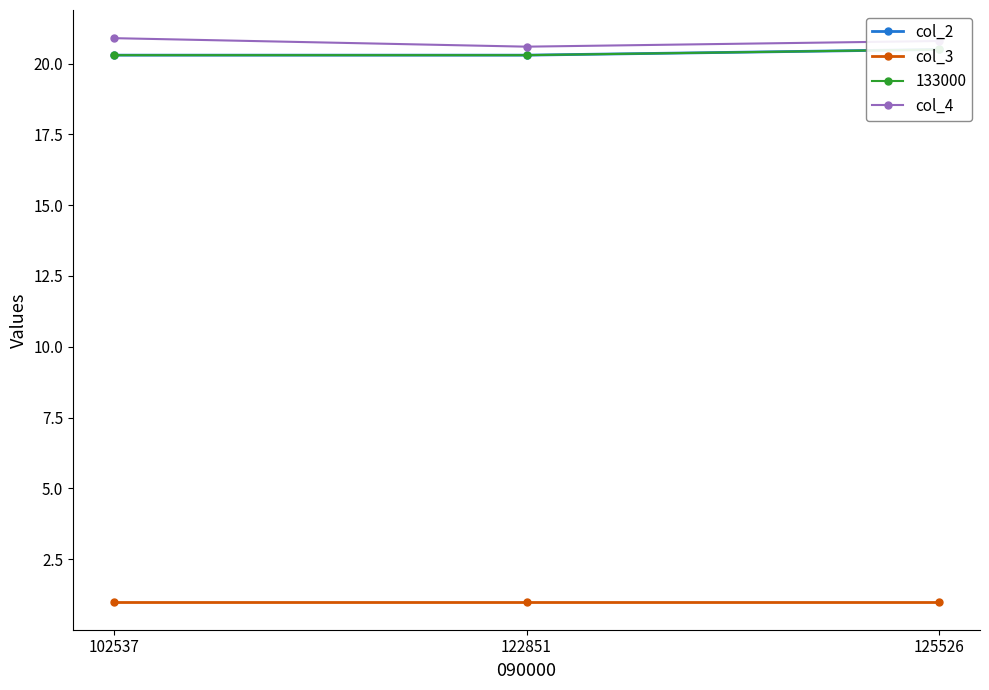

The col_2 series shows 20.3 at 102537. True or false?

True